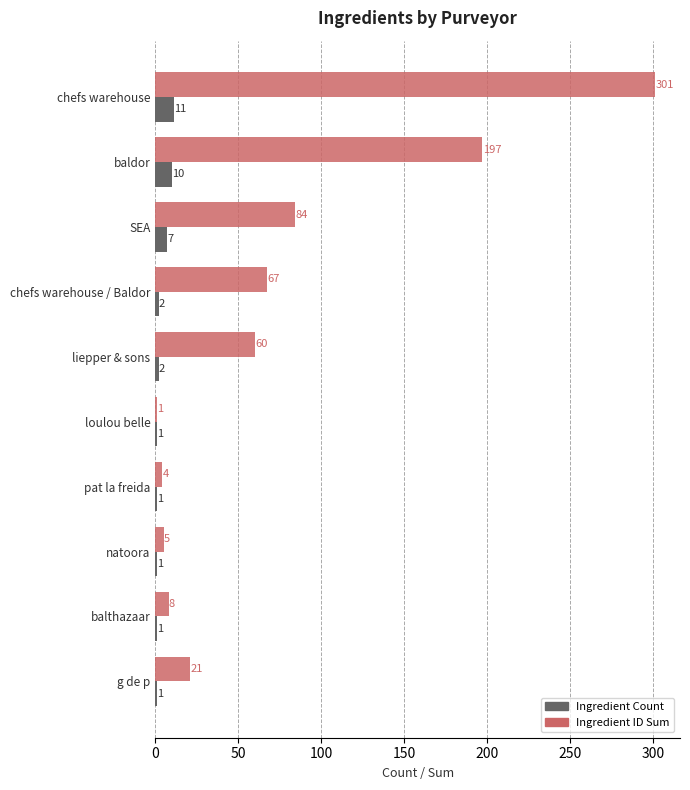

The Ingredient Count series shows 2 at chefs warehouse / Baldor. True or false?

True